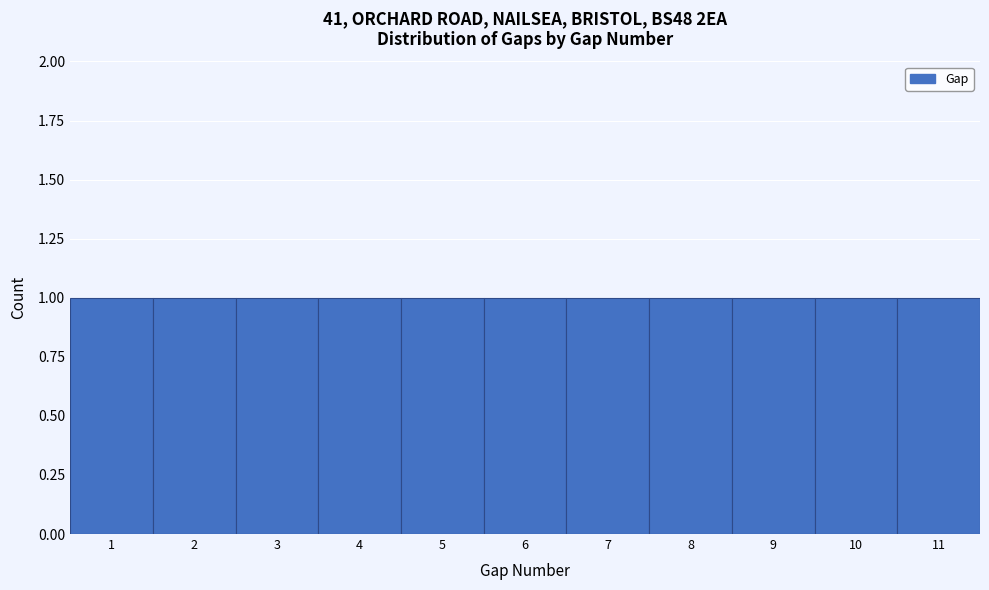

Reading left to right, transcribe this chart: for each bar, give the range it covers on the x-axis and its height. The values are not printed on the chart, so give them approximately, as read against the axis.

0.5 to 1.5: 1
1.5 to 2.5: 1
2.5 to 3.5: 1
3.5 to 4.5: 1
4.5 to 5.5: 1
5.5 to 6.5: 1
6.5 to 7.5: 1
7.5 to 8.5: 1
8.5 to 9.5: 1
9.5 to 10.5: 1
10.5 to 11.5: 1